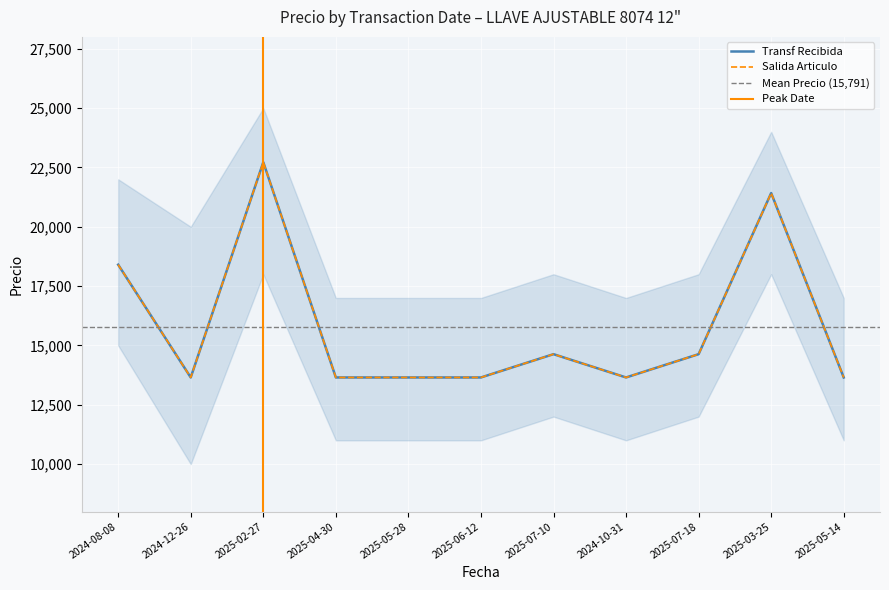

Reading left to right, what are all the values shown in this chart?

Transf Recibida: 18402.1	13650.0	22720.0	13650.0	13650.0	13650.0	14631.5	13650.0	14631.5	21420.0	13650.0
Salida Articulo: 18402.1	13650.0	22720.0	13650.0	13650.0	13650.0	14631.5	13650.0	14631.5	21420.0	13650.0